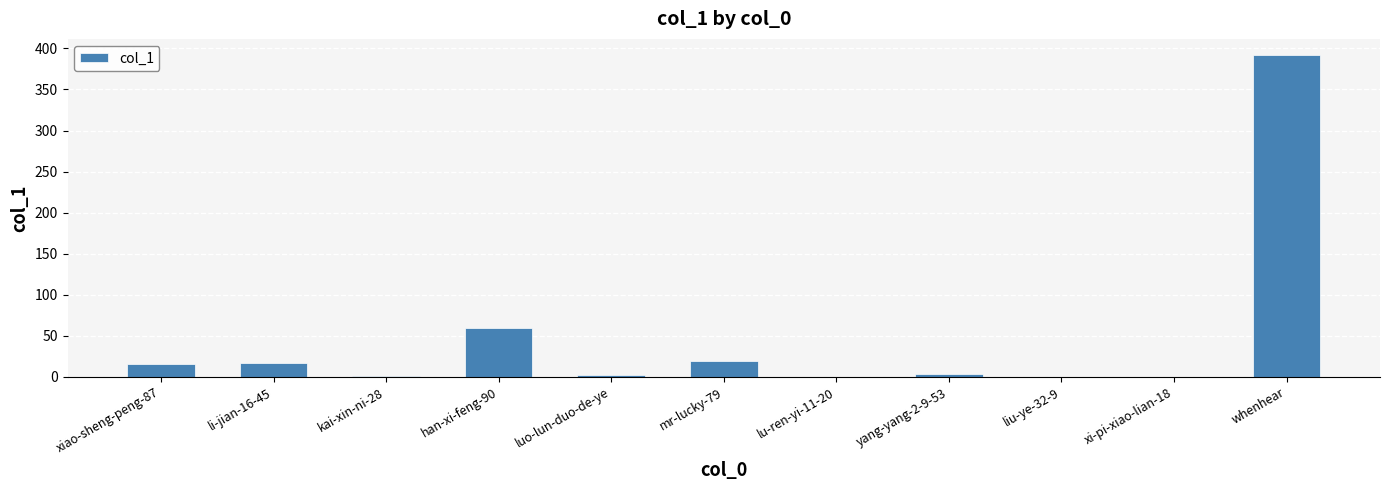

Is it true that the value at lu-ren-yi-11-20 is 0?

True